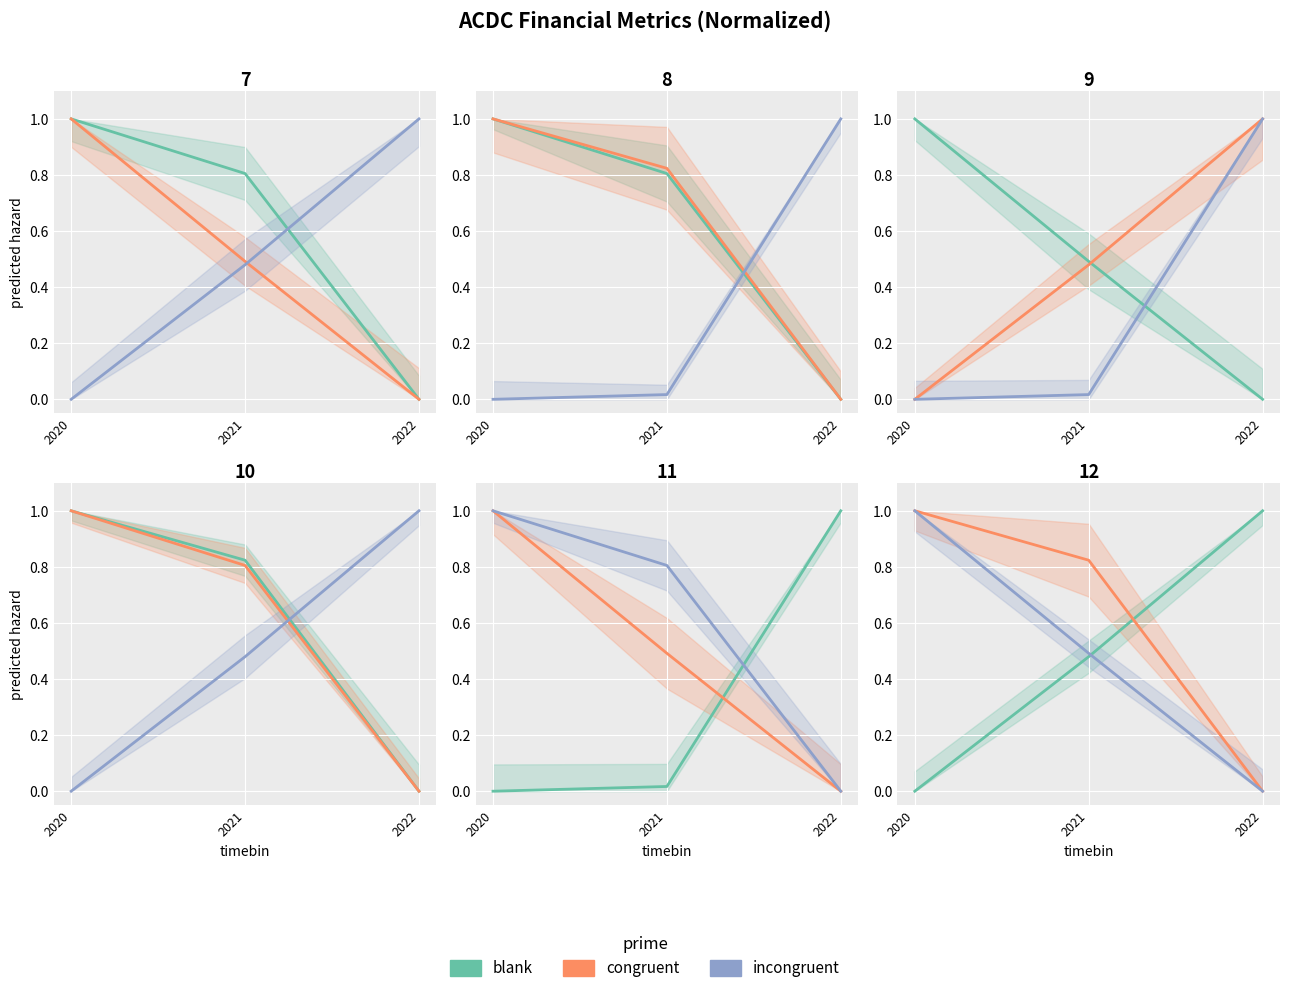

What is the value of the blank point at the 3rd from the left?

1.0